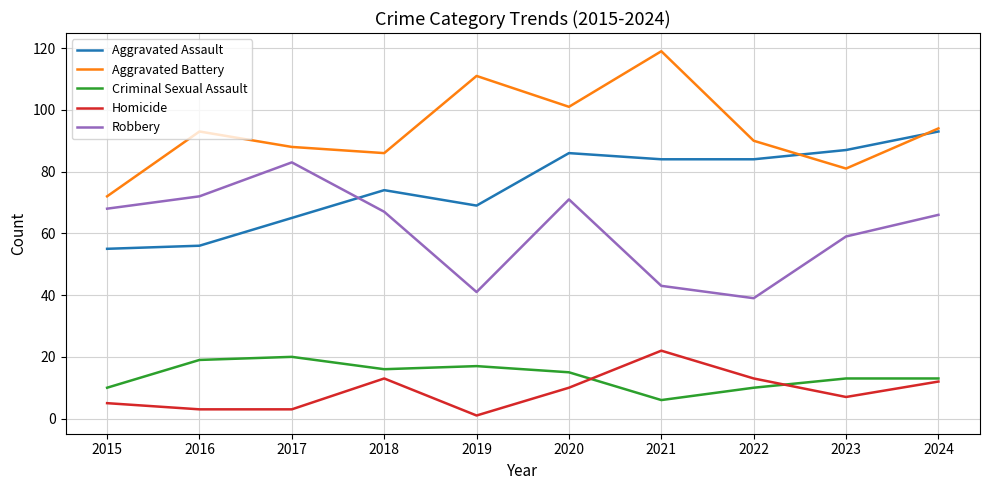

Reading right to left, what are all the values shown in this chart?

Aggravated Assault: 93	87	84	84	86	69	74	65	56	55
Aggravated Battery: 94	81	90	119	101	111	86	88	93	72
Criminal Sexual Assault: 13	13	10	6	15	17	16	20	19	10
Homicide: 12	7	13	22	10	1	13	3	3	5
Robbery: 66	59	39	43	71	41	67	83	72	68